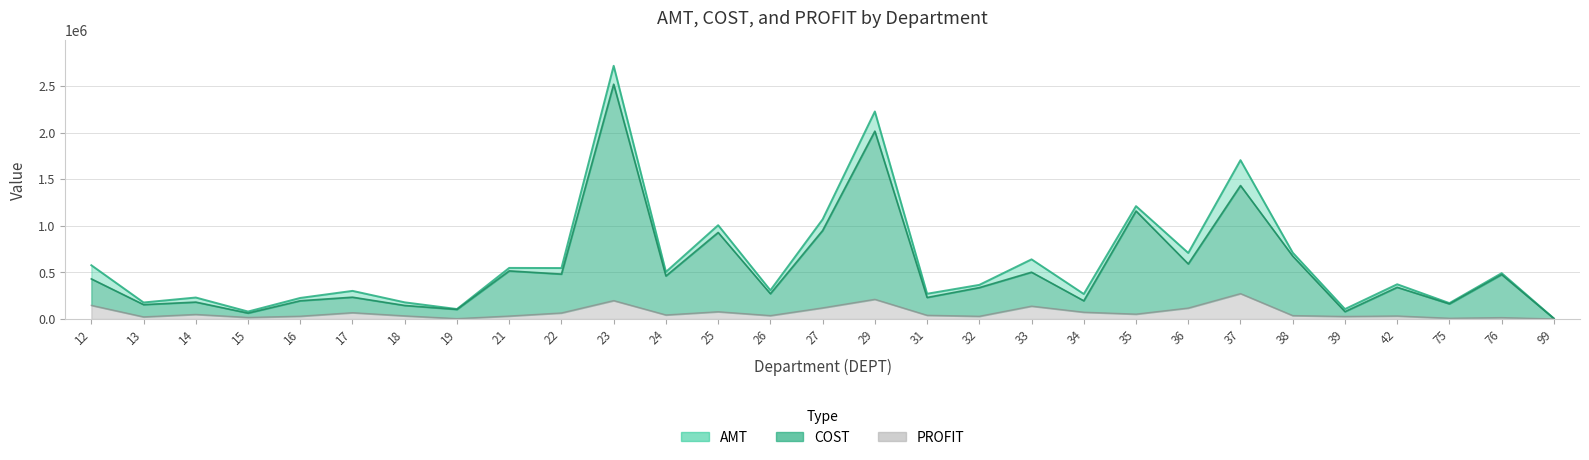

True or false: AMT and PROFIT intersect in this chart.

False